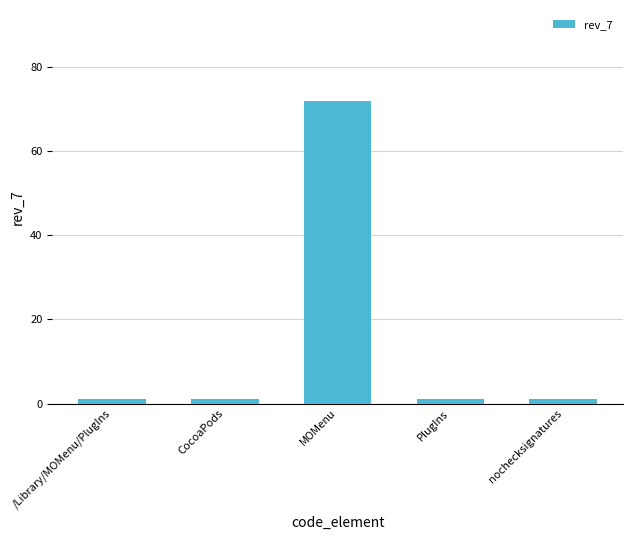

What is the change in value from MOMenu to PlugIns?

-71